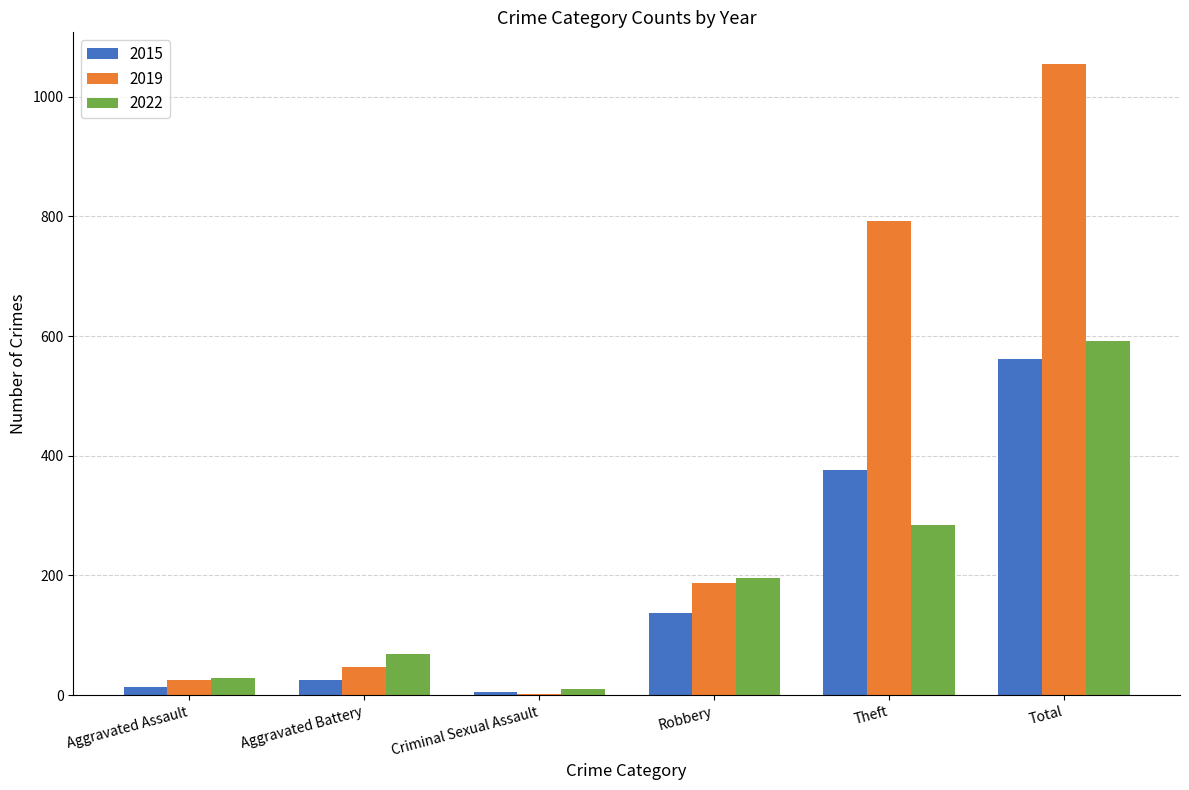

At which label does 2019 reach its peak?

Total